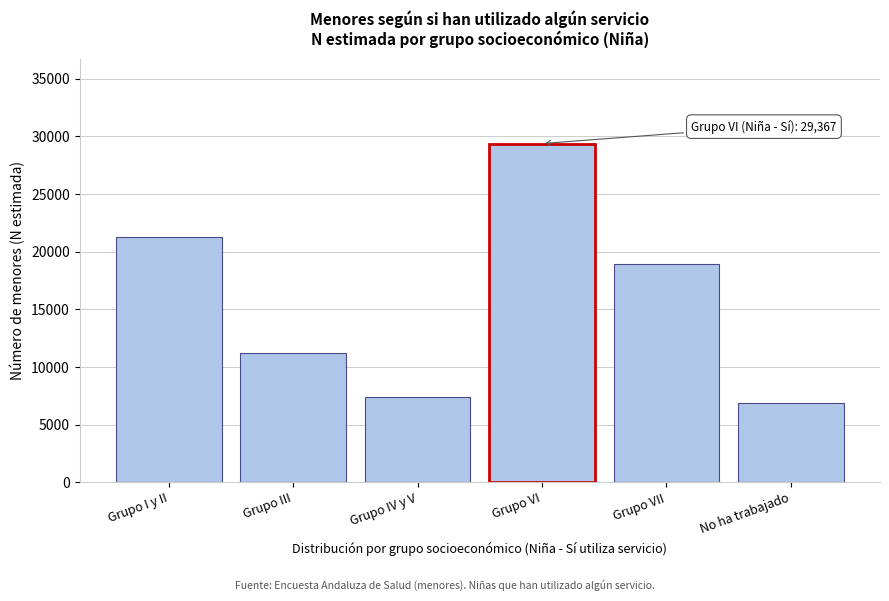

Reading left to right, extract all data points from this chart.

21249	11229	7364	29367	18954	6858